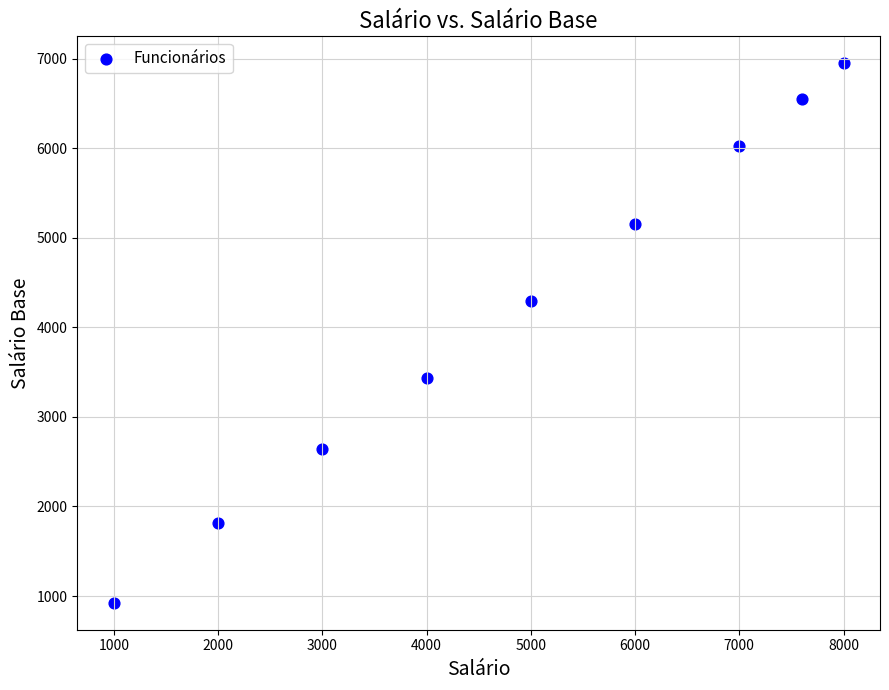

What is the average Y value?

4200.3